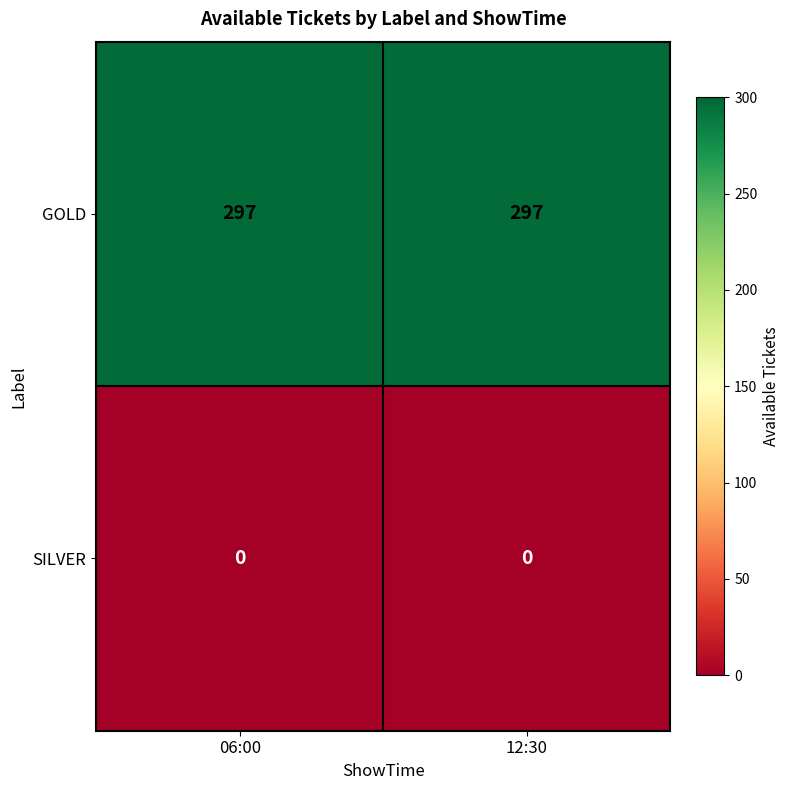

Reading left to right, extract all data points from this chart.

GOLD: 06:00=297	12:30=297
SILVER: 06:00=0	12:30=0